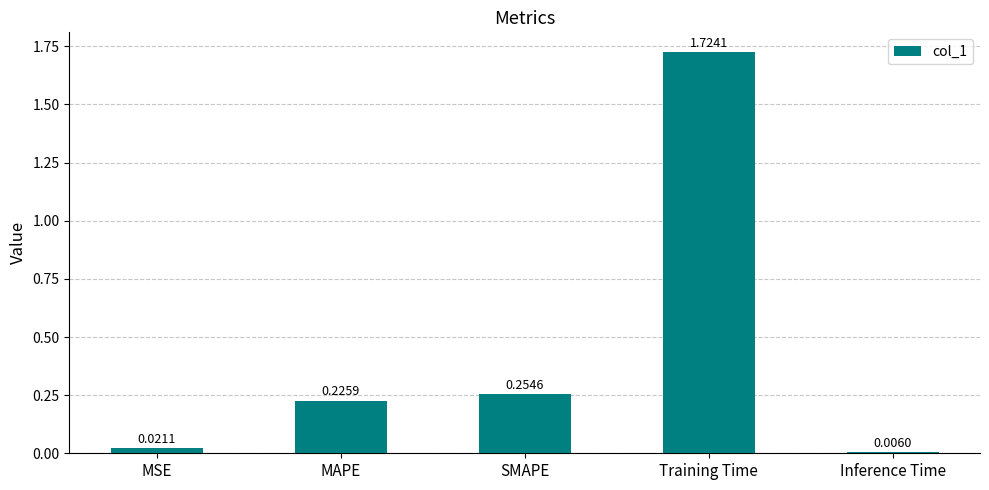

Rank the categories by value from lowest to highest.

Inference Time, MSE, MAPE, SMAPE, Training Time